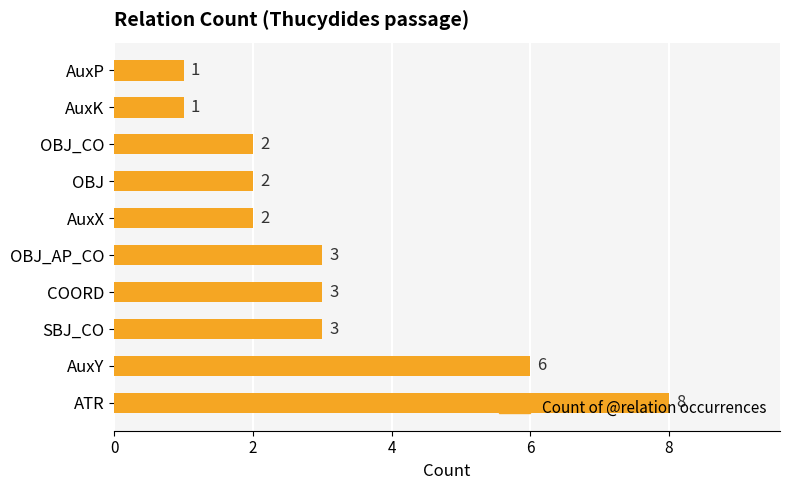

How many categories are shown in the chart?

10